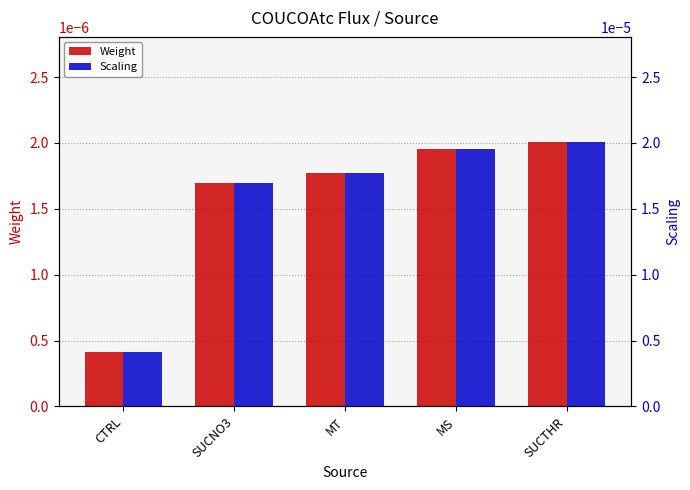

The value of Weight at MS is 0.0. True or false?

False